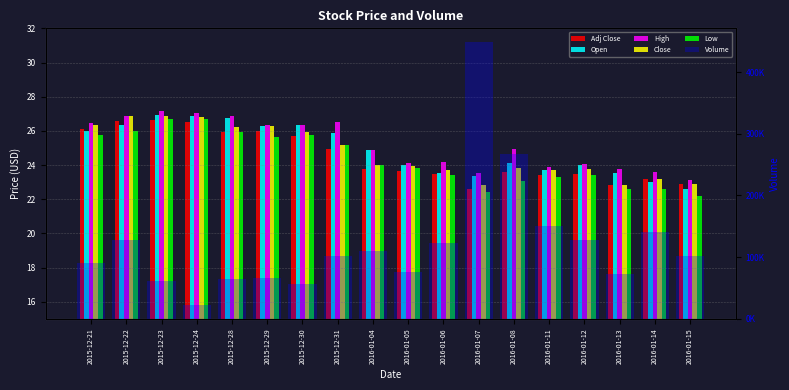

Which series has the largest total across all categories?

Volume